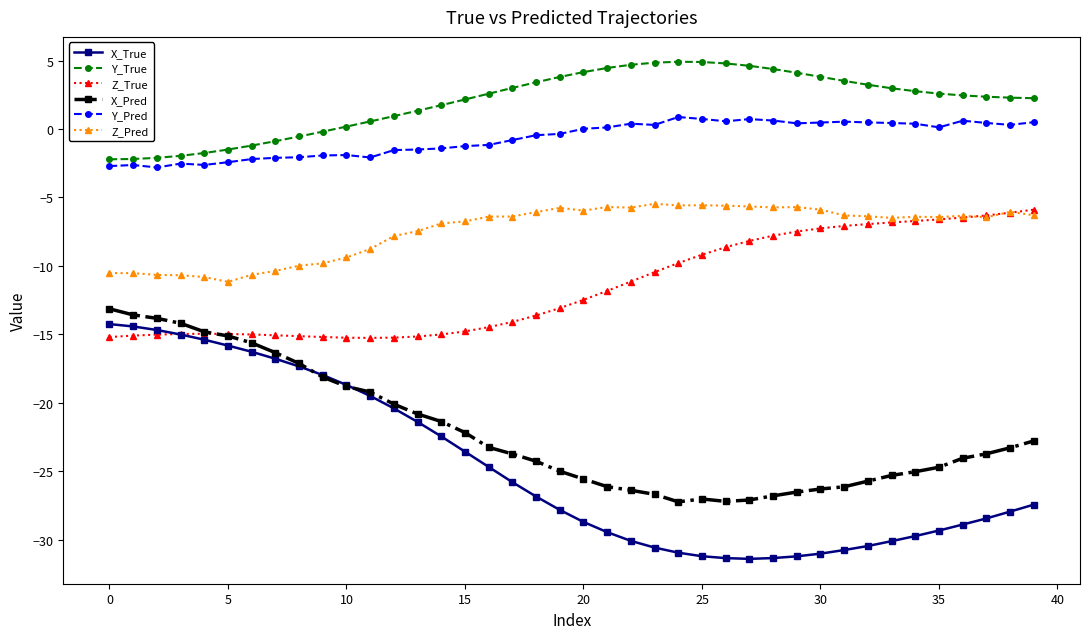

What is the smallest value displayed?

-31.4